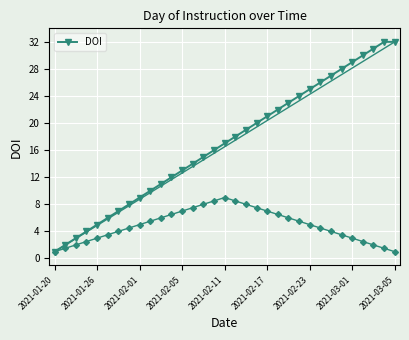

Where does the data first go above 17?

17